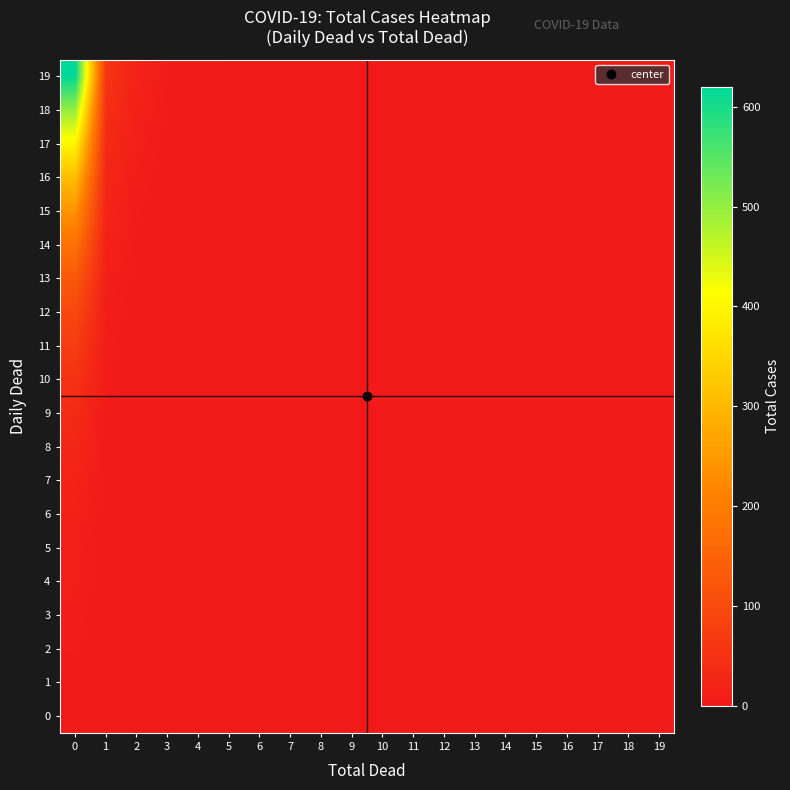

How many distinct data groups are displayed?

20